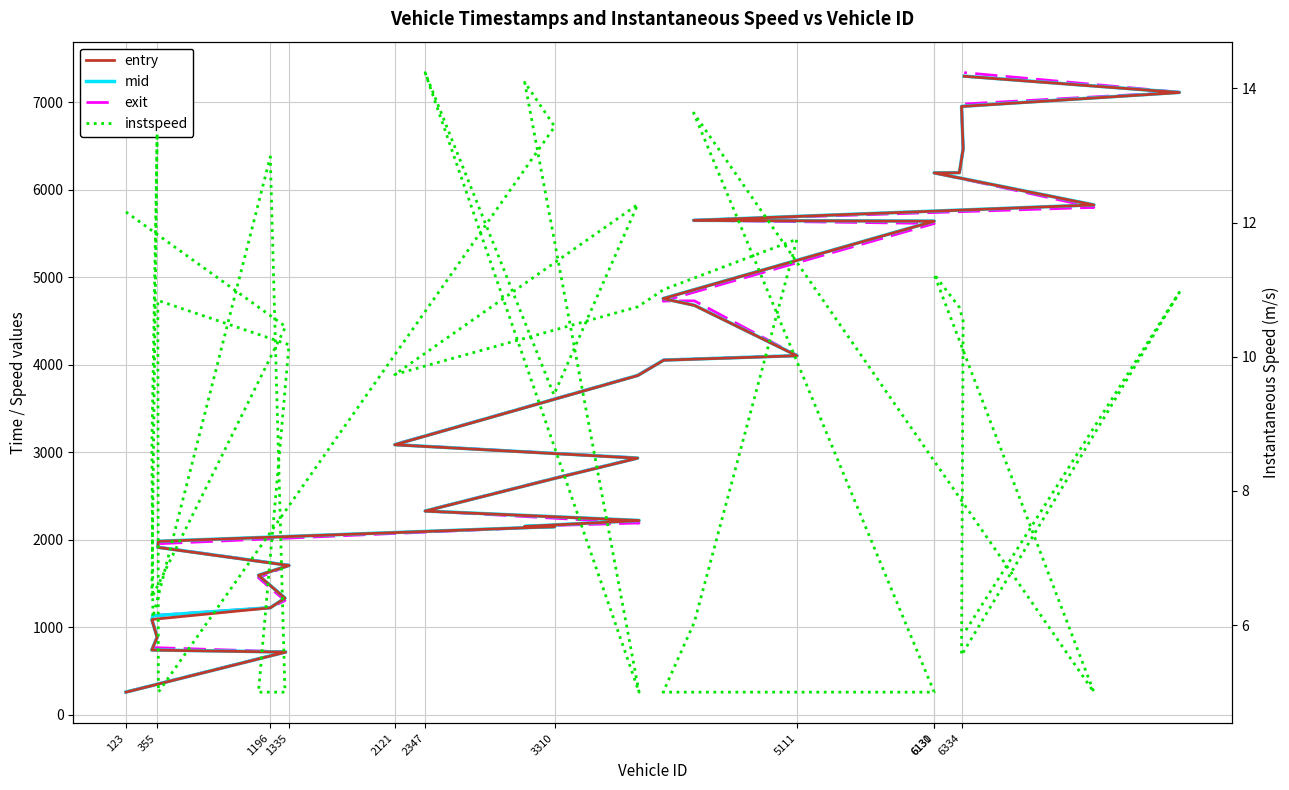

What is the value of the instspeed point at the 25th from the left?

5.0